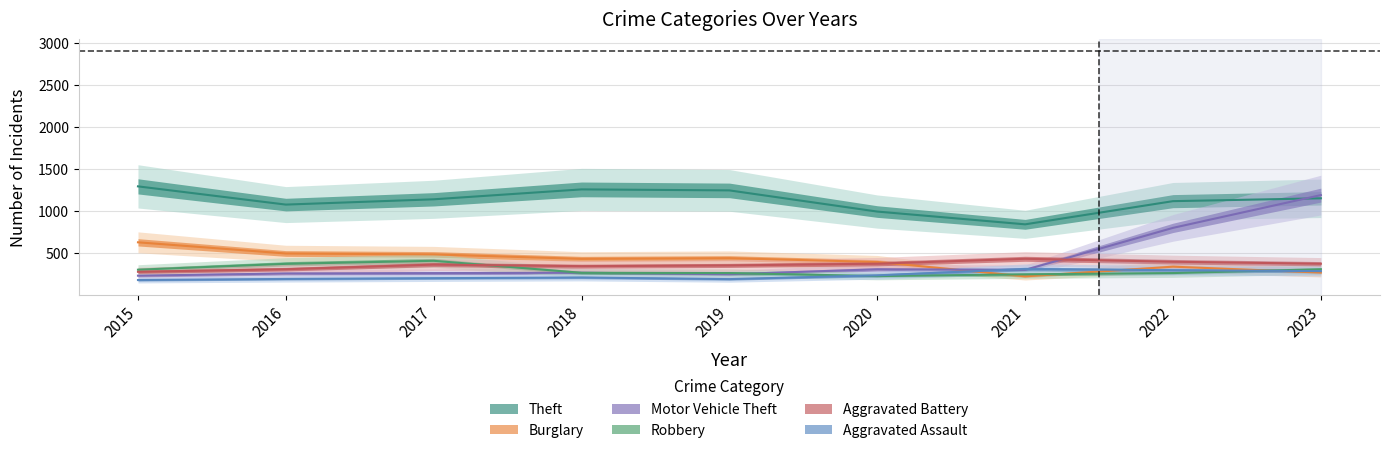

Count the number of data series in this chart.

6